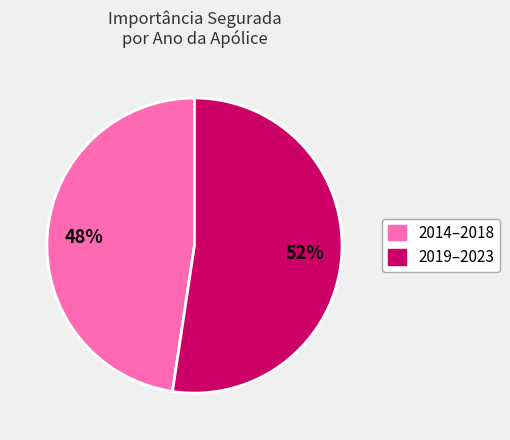

To the nearest percent, what is the average slice percentage?

50%